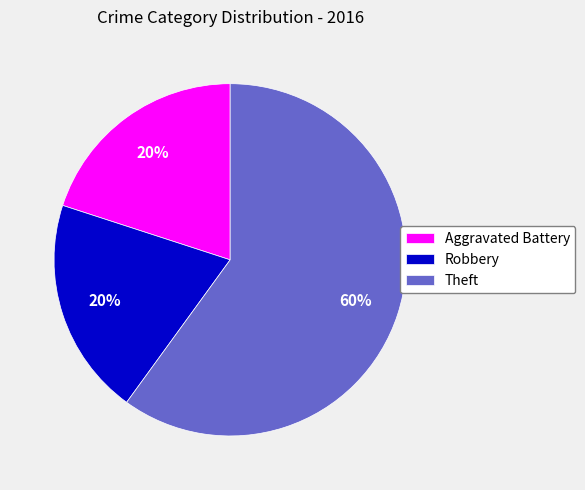

Is Theft the majority of the pie?

Yes